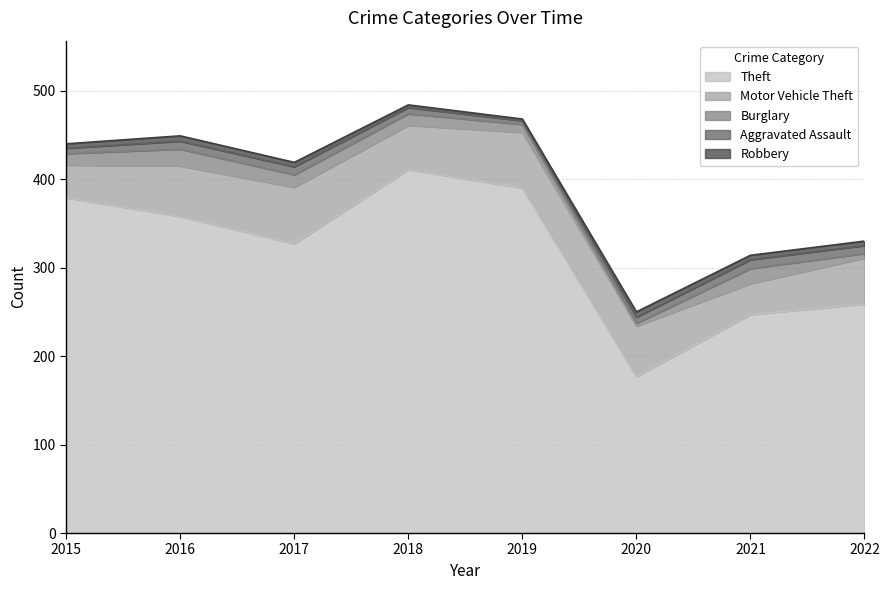

What is the sum of all Theft values?

2548